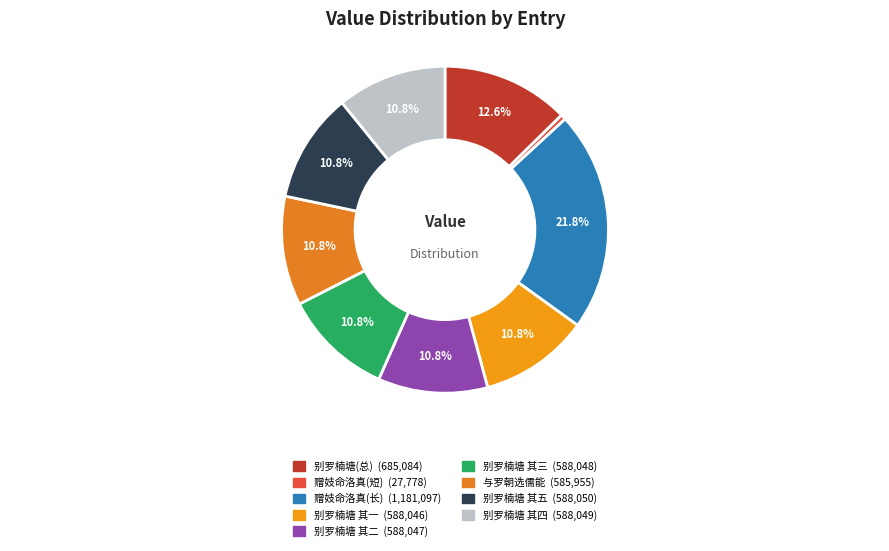

How many slices are in this pie chart?

9